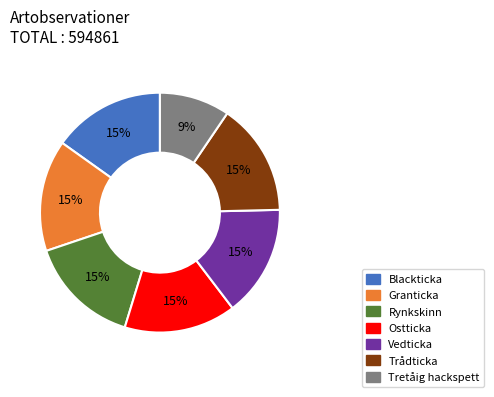

Does Rynkskinn account for over 50% of the chart?

No